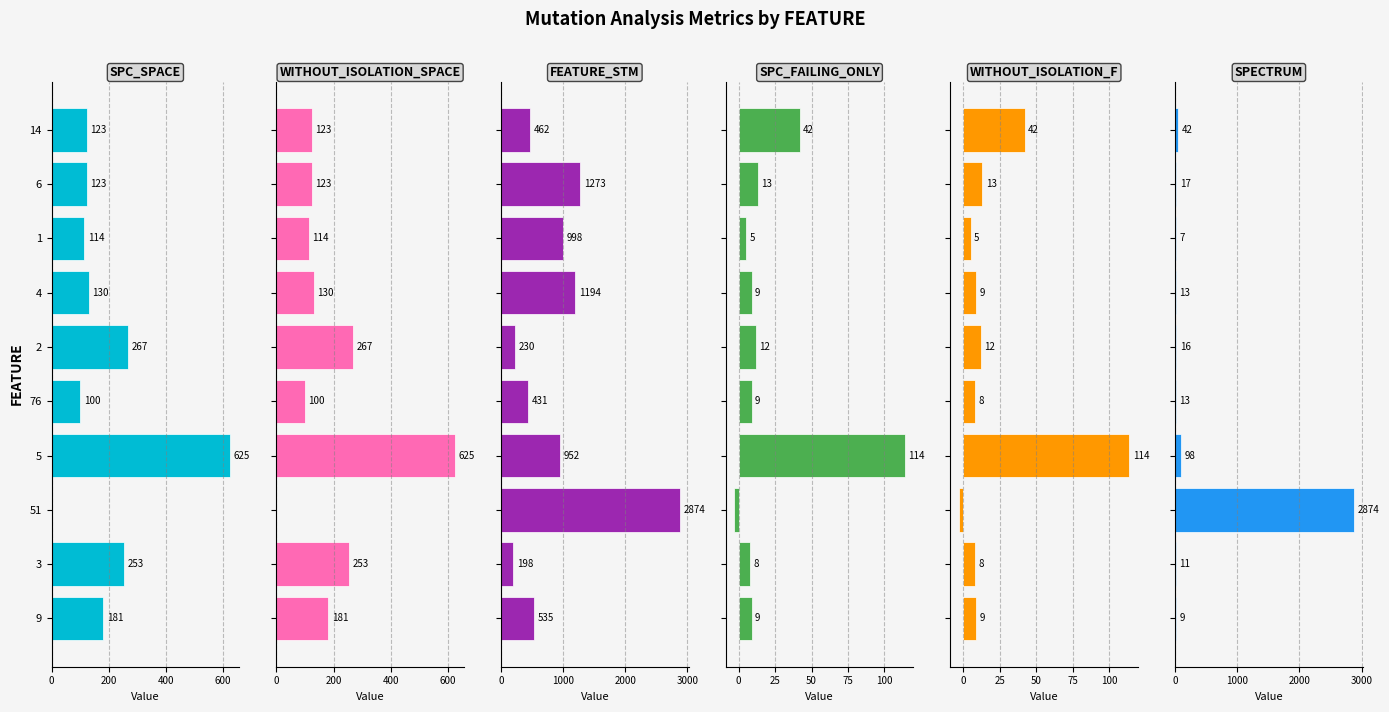

How many data points in WITHOUT_ISOLATION_SPACE are less than 130?

5